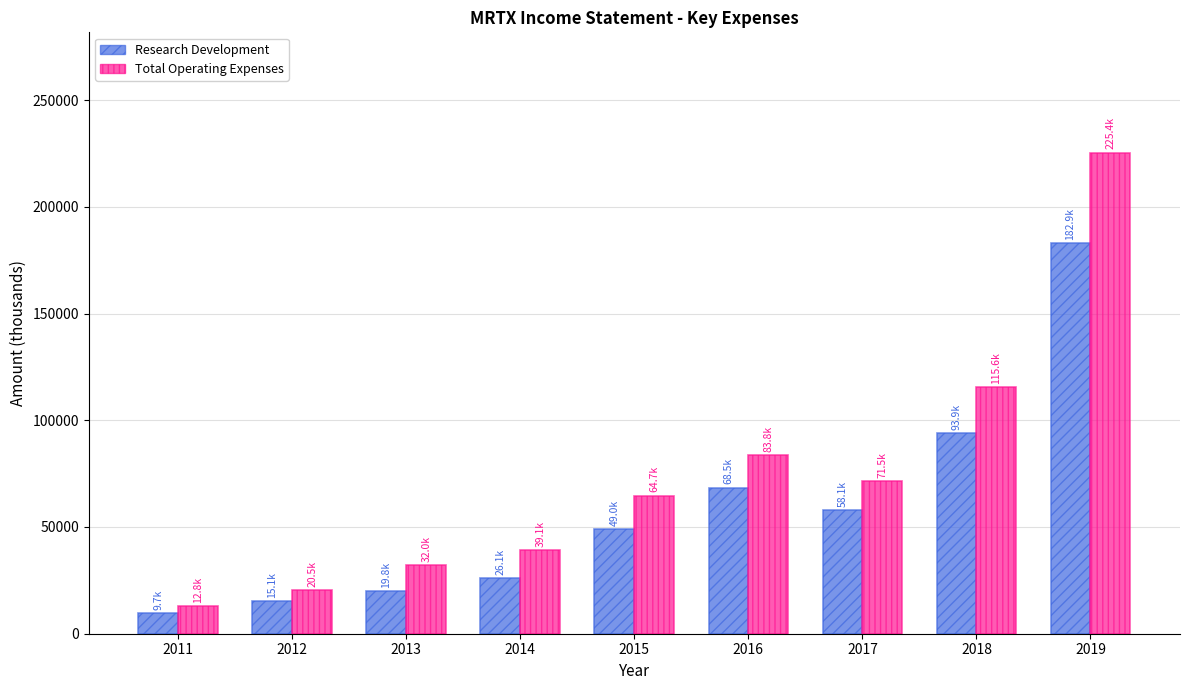

What is the sum of all Total Operating Expenses values?

665400